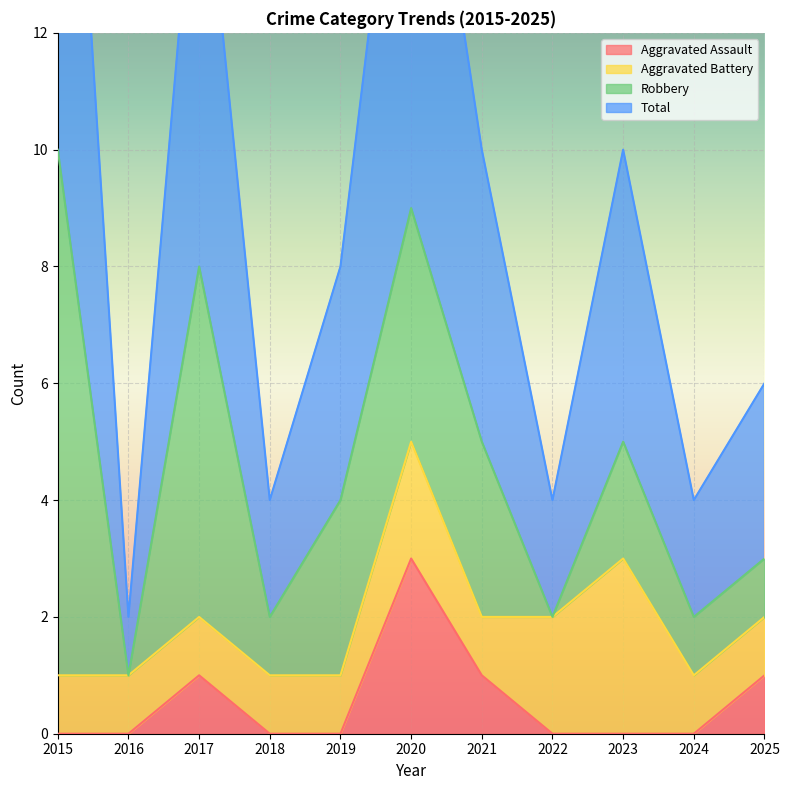

At how many categories does at least one series exceed 17?

2